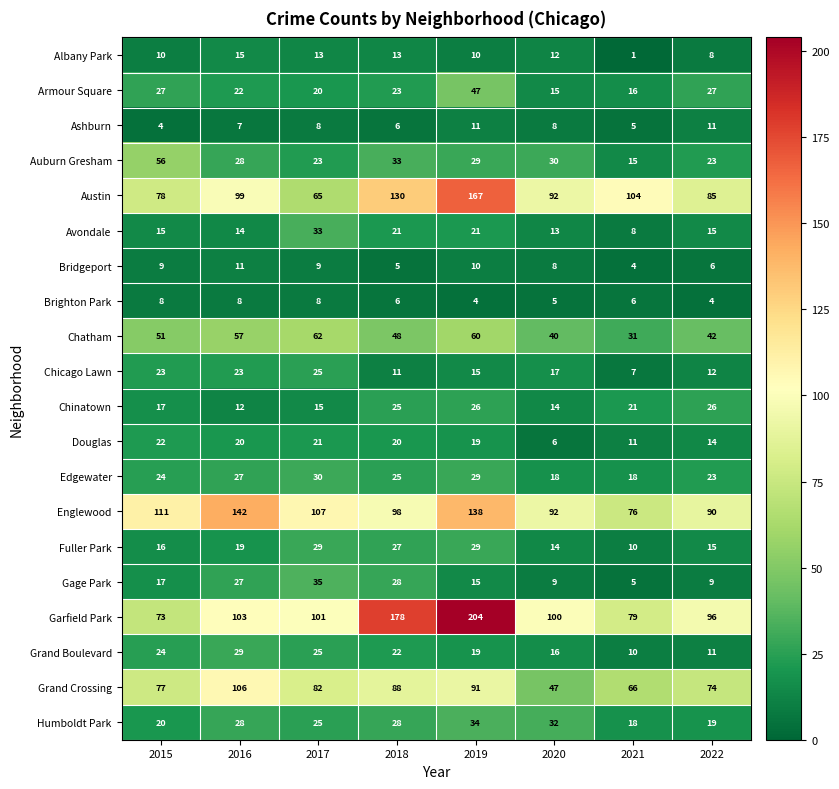

At which label is Chicago Lawn closest to 16?

2019